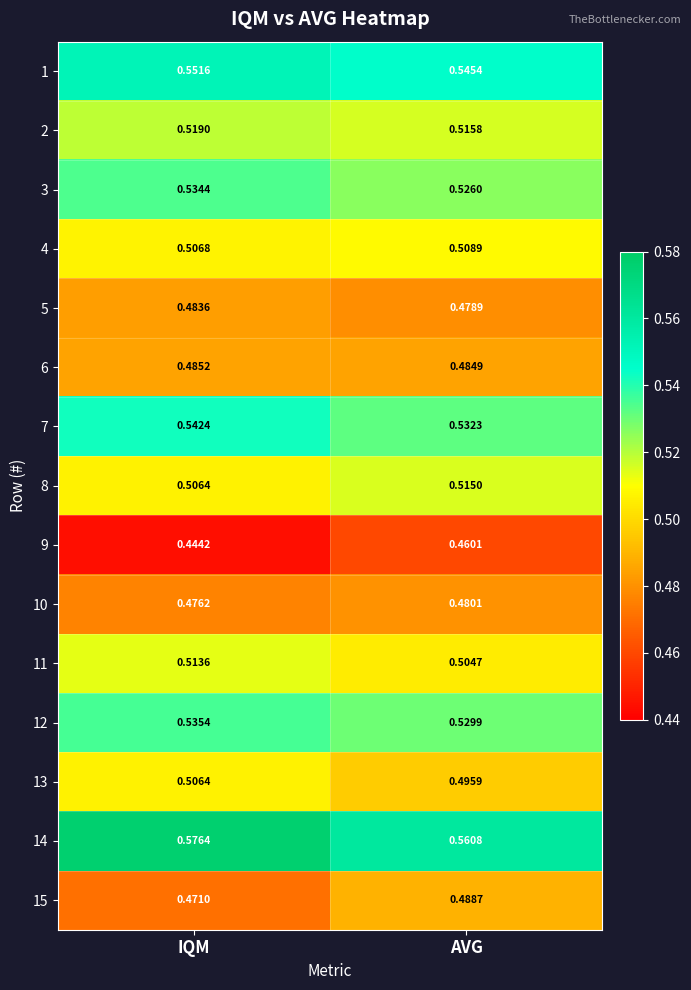

Which category has the lowest value in the 10 series?

IQM